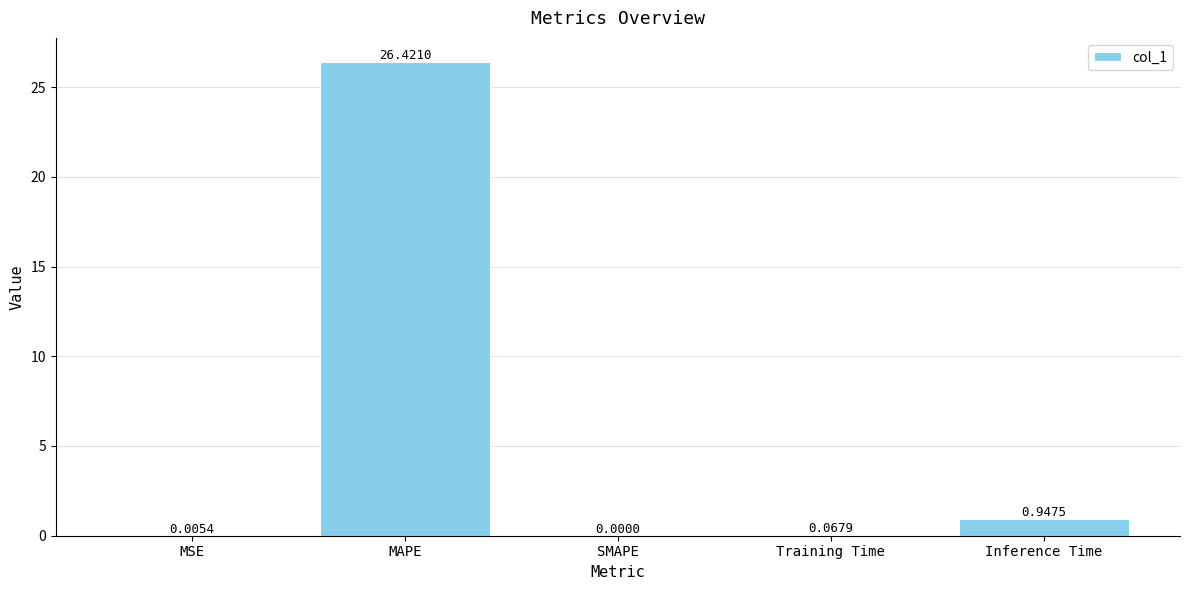

What is the sum of the values at Inference Time and MSE?

1.0